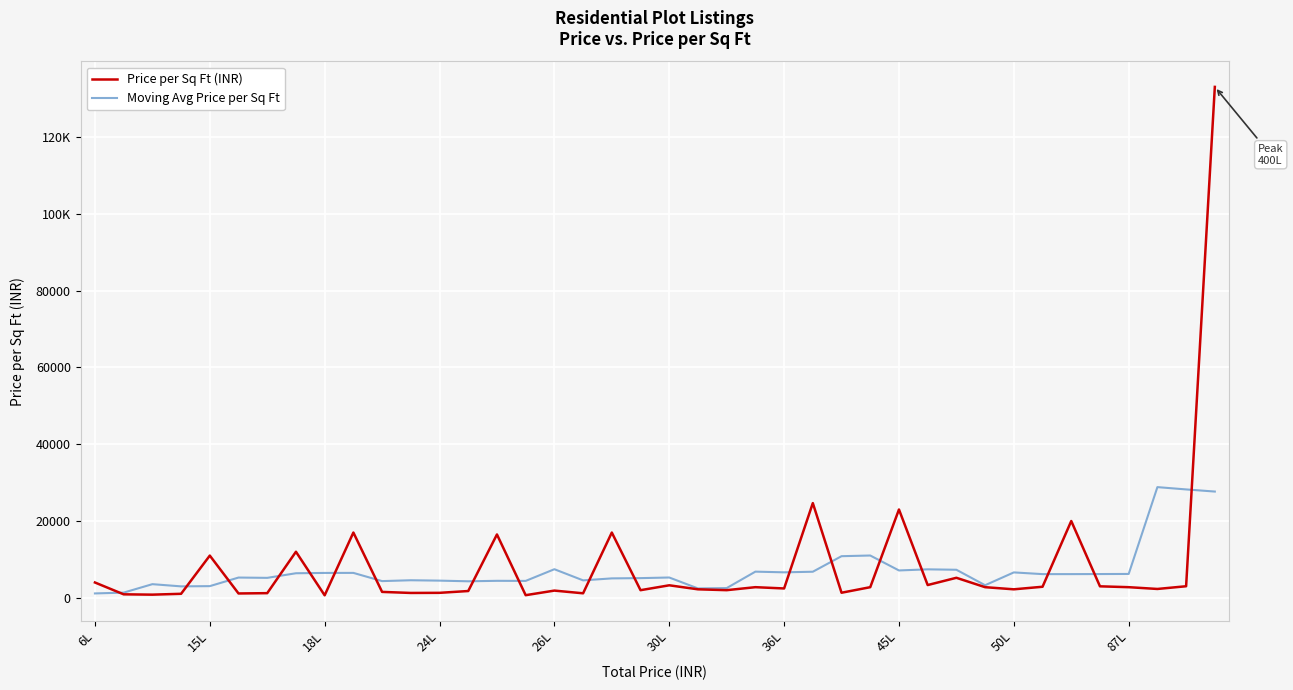

Where does the Price per Sq Ft (INR) series first go above 2778?

6L